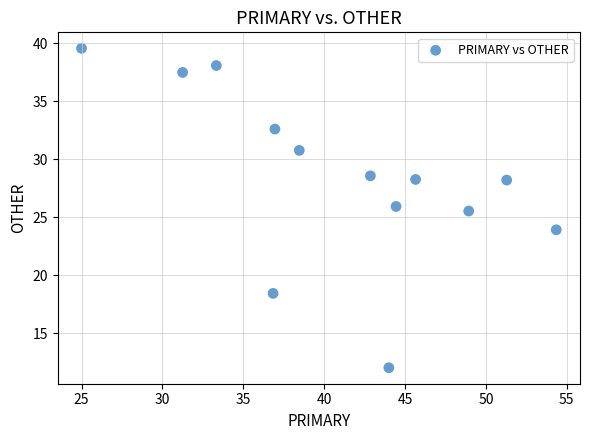

What is the range of Y values (max minus min)?

27.6